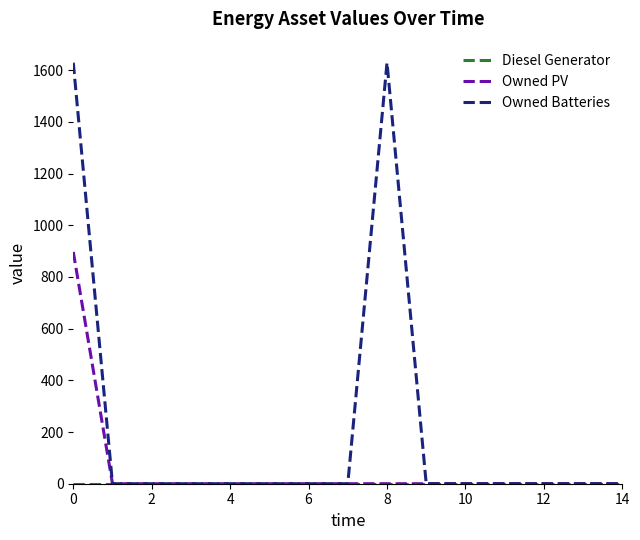

How many distinct data groups are displayed?

3